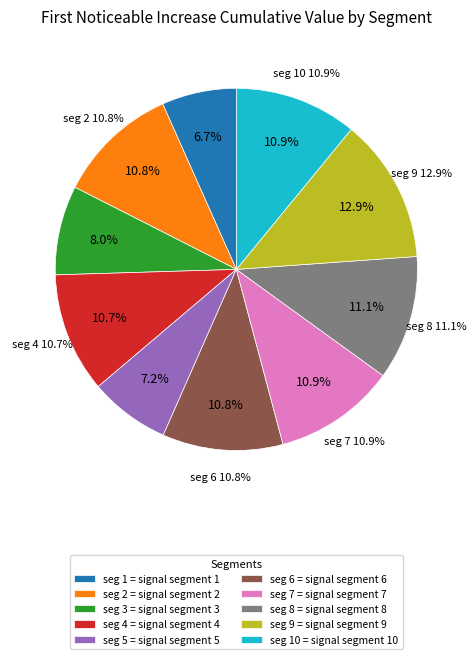

True or false: signal segment 3 accounts for 1% of the total.

False